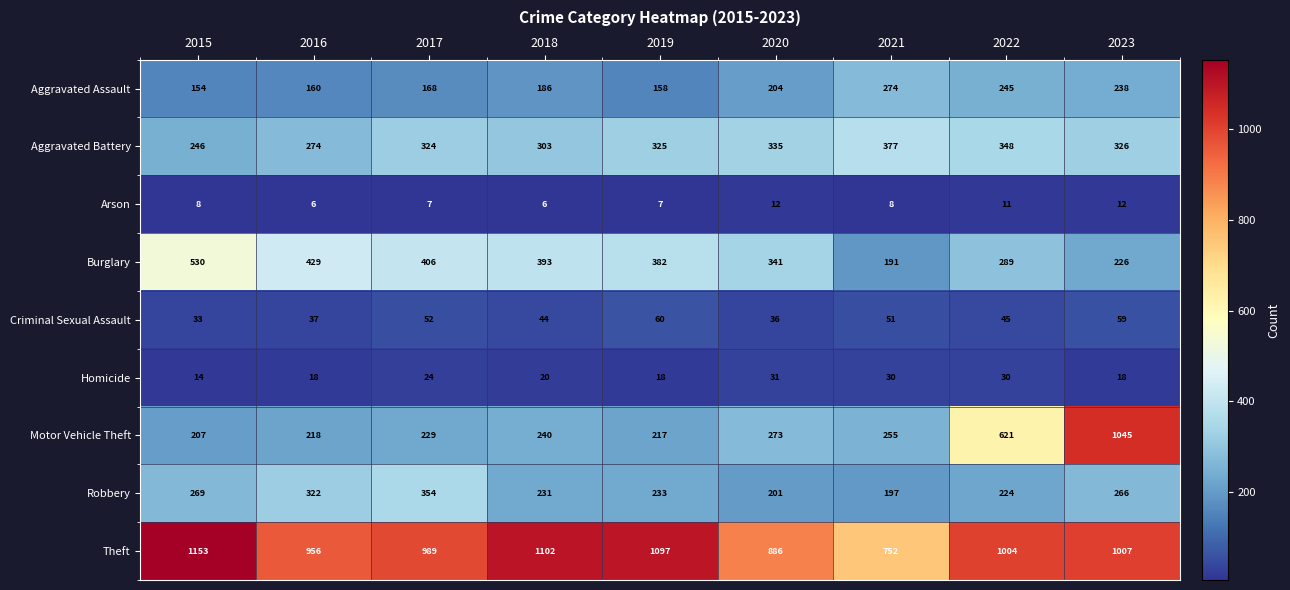

The value of Robbery at 2020 is 91. True or false?

False